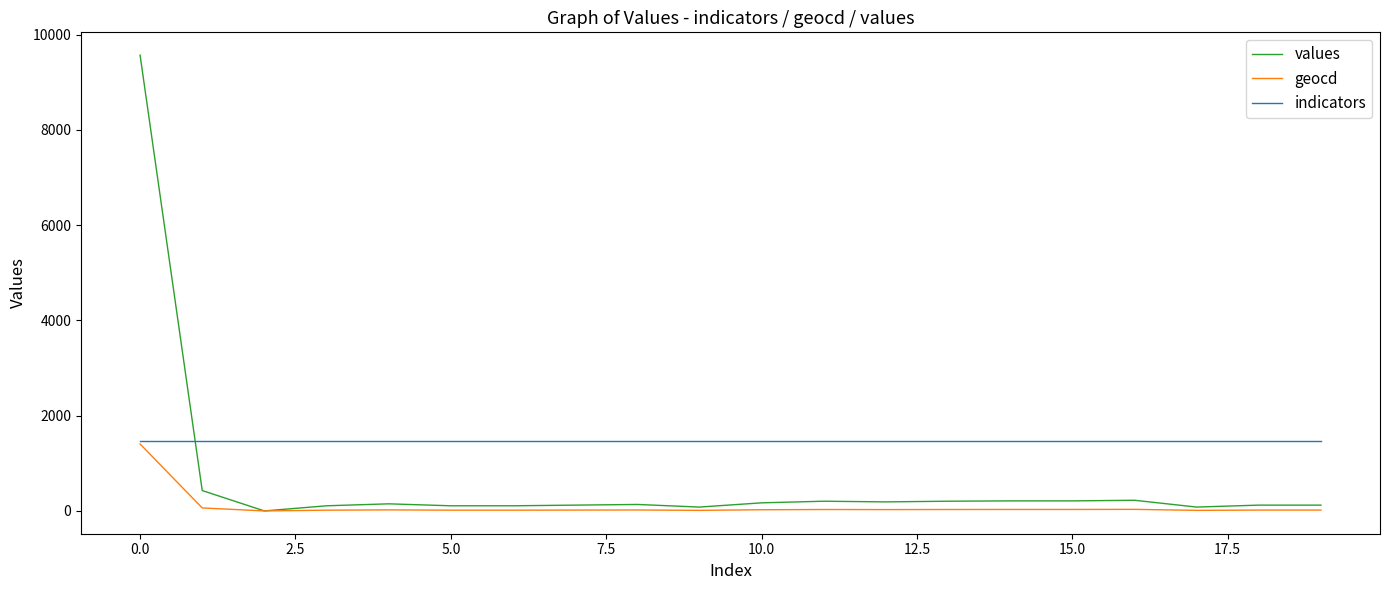

What is the average value of the indicators series?

1469